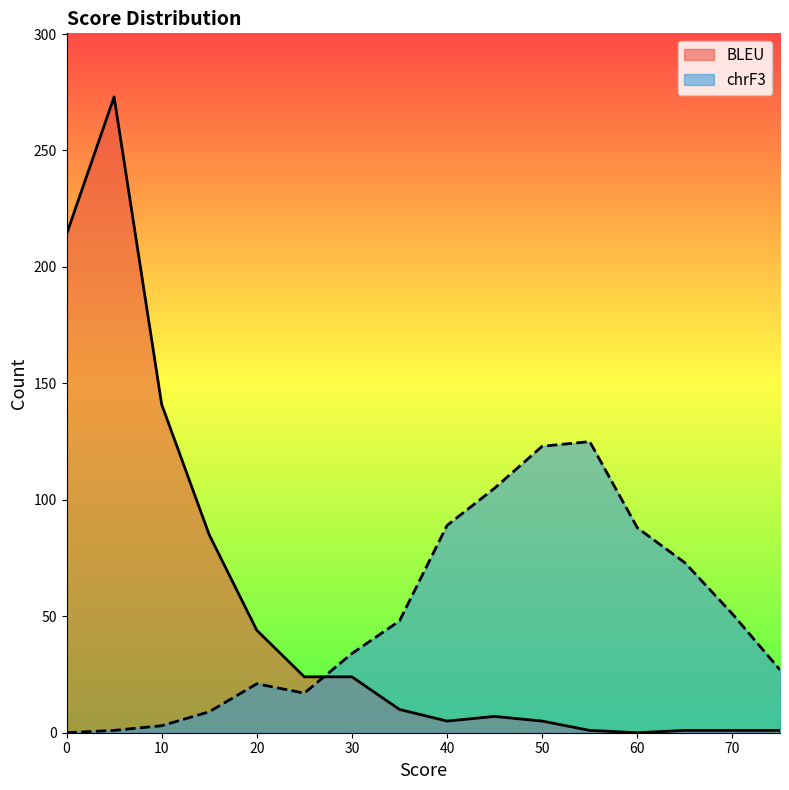

The value of BLEU at 35 is 10. True or false?

True